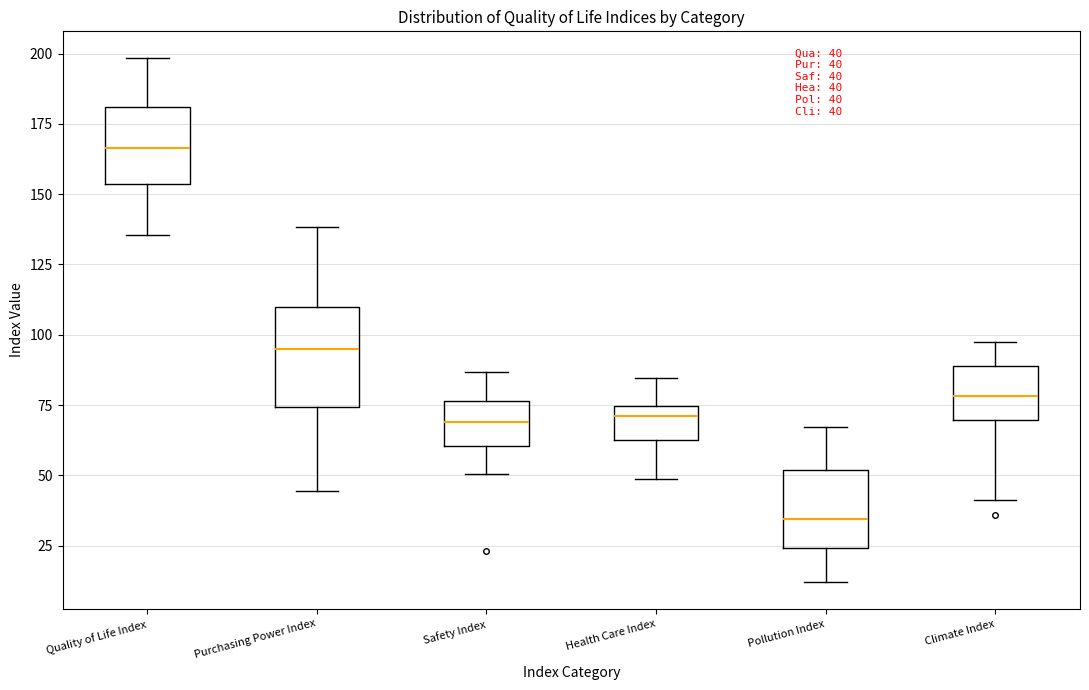

Comparing the boxes themselves (not the whiskers), which one is the tallest?

Purchasing Power Index